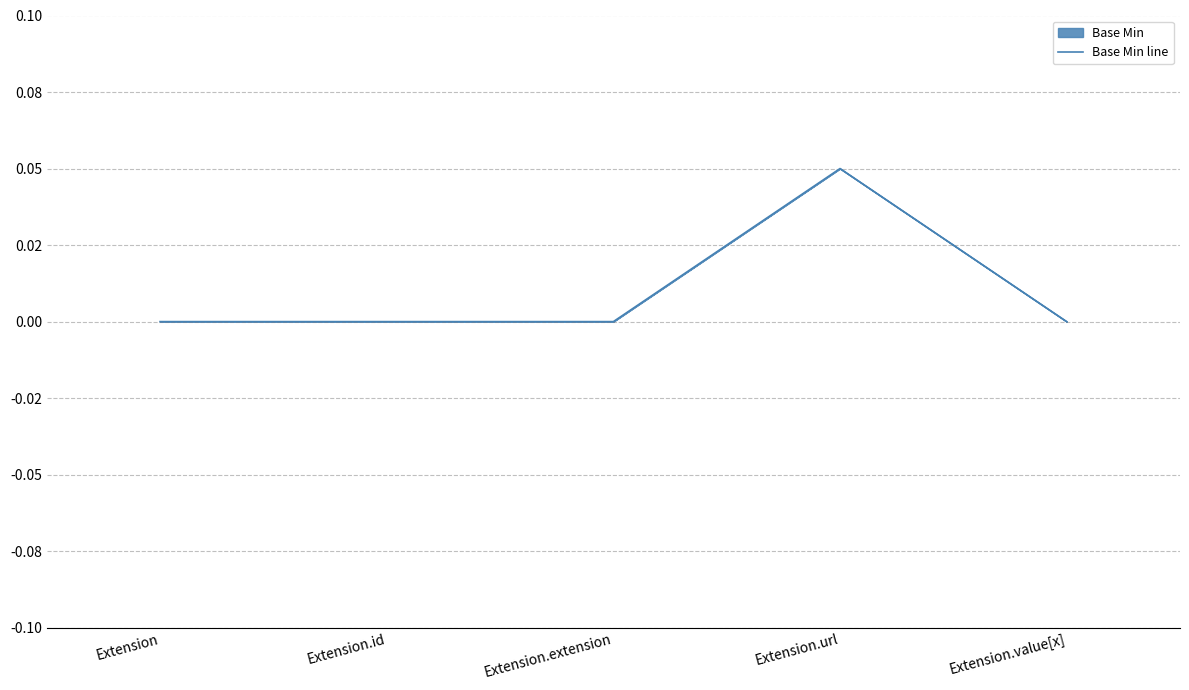

Which has a higher value, Extension.id or Extension.url?

Extension.url